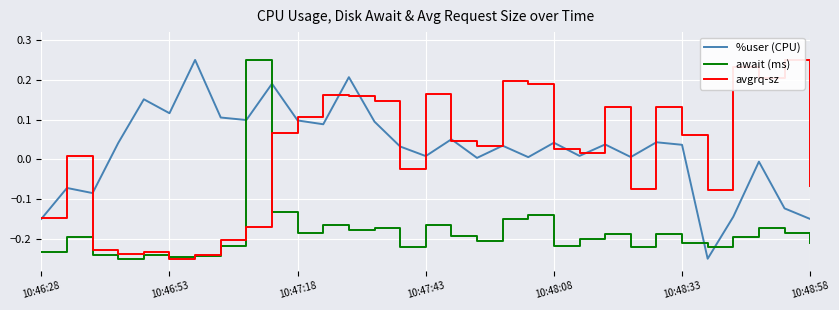

True or false: %user (CPU) and await (ms) intersect in this chart.

True